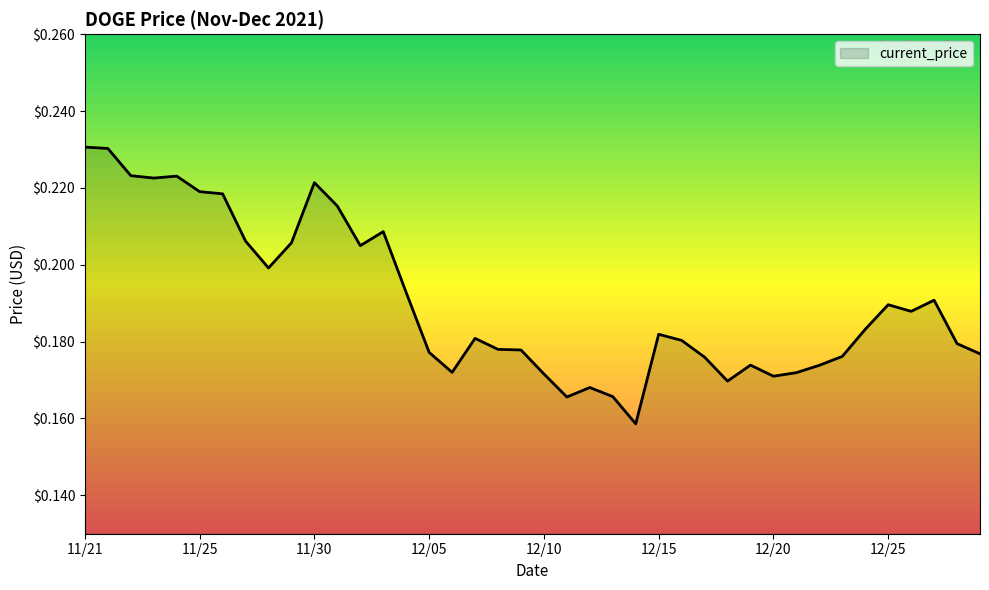

How many interior local valleys (lower than both neighbors) does the data have?

9